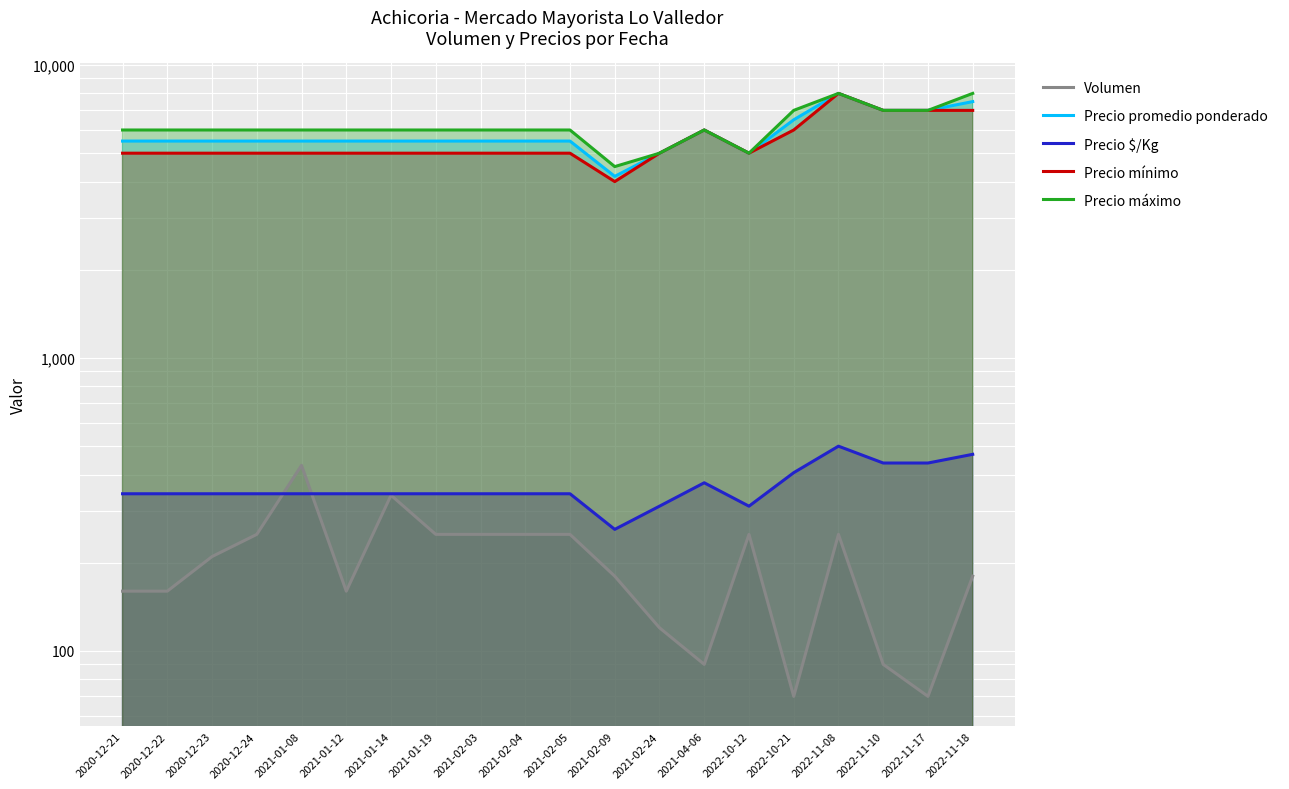

Which series has the largest total across all categories?

Precio máximo